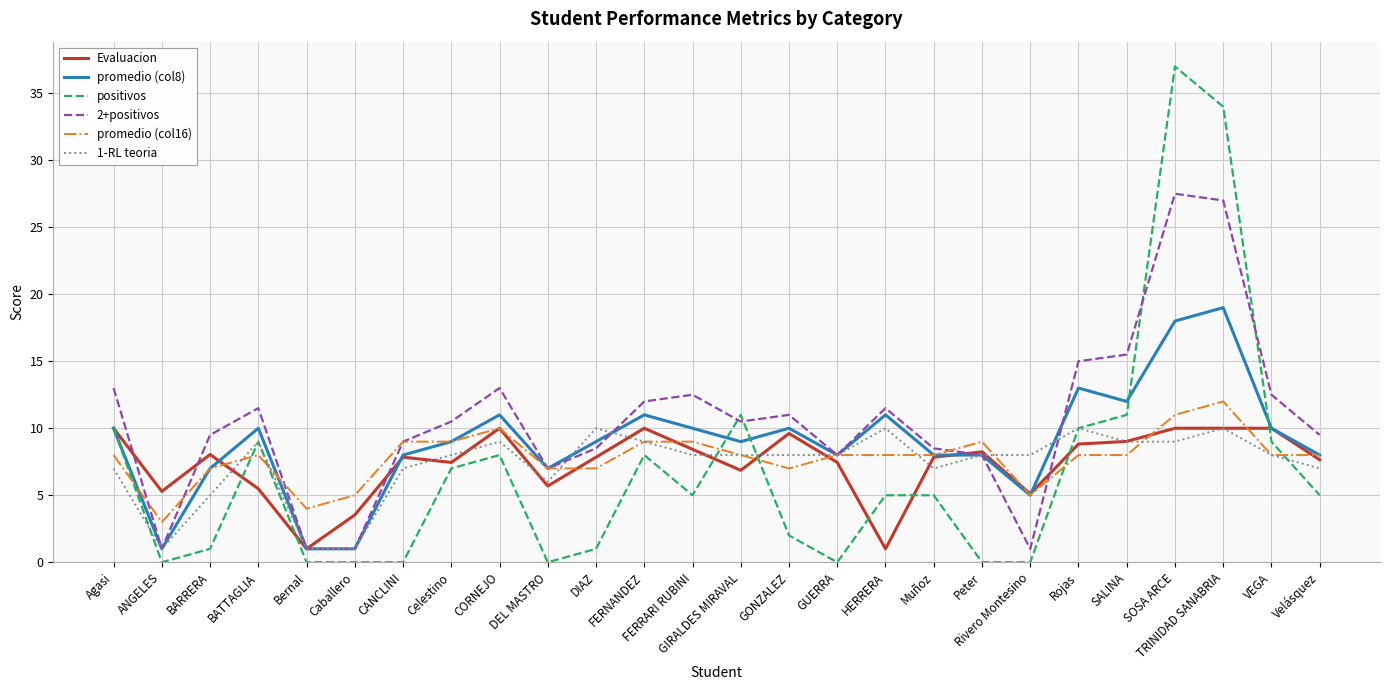

Where does the promedio (col8) series first go above 9?

Agasi